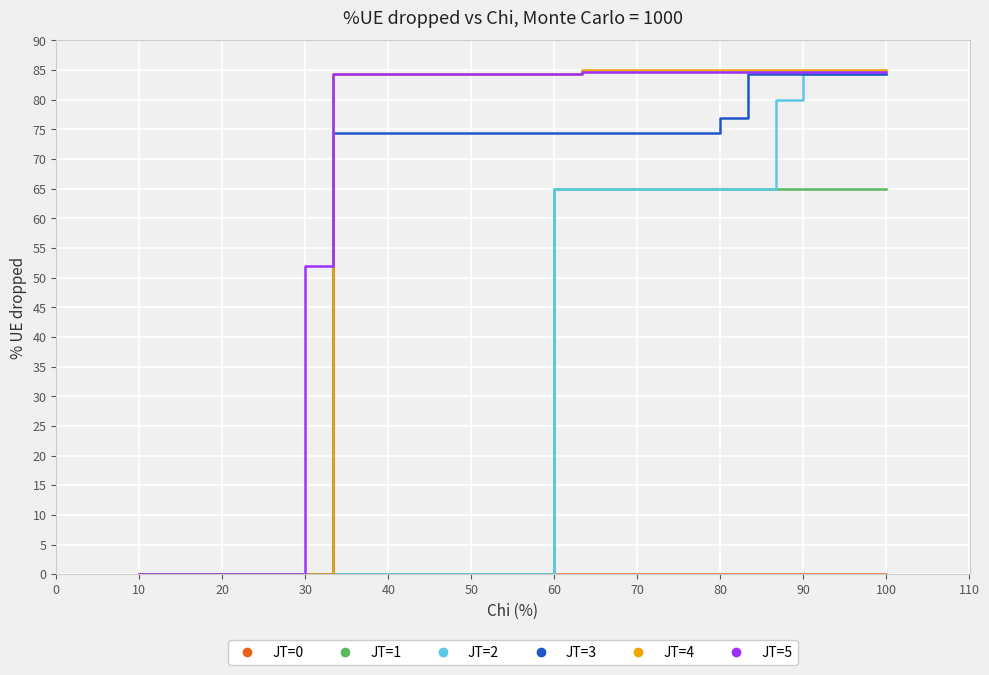

What is the greatest value displayed?

85.0